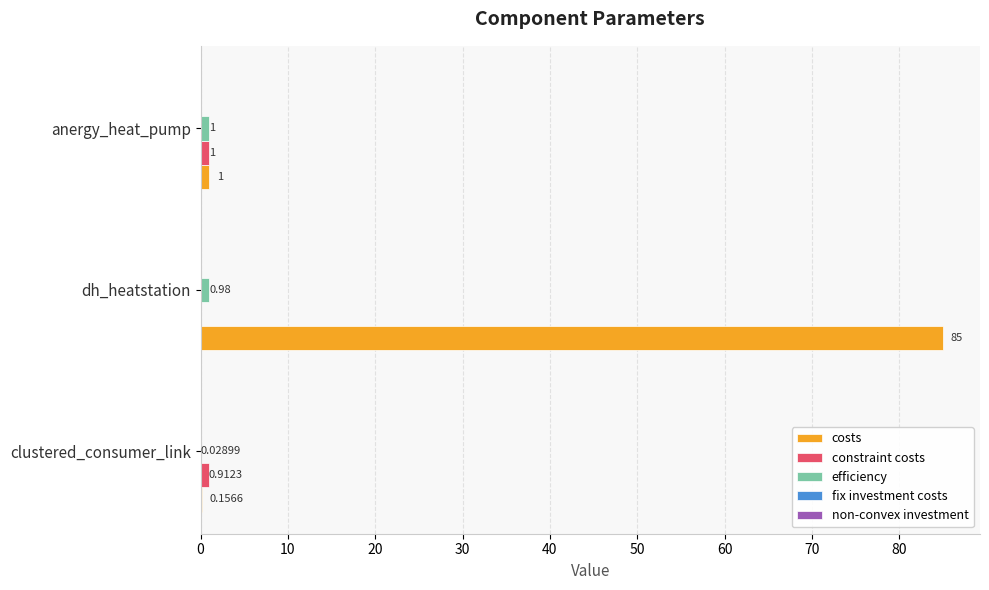

Which series has the largest total across all categories?

costs